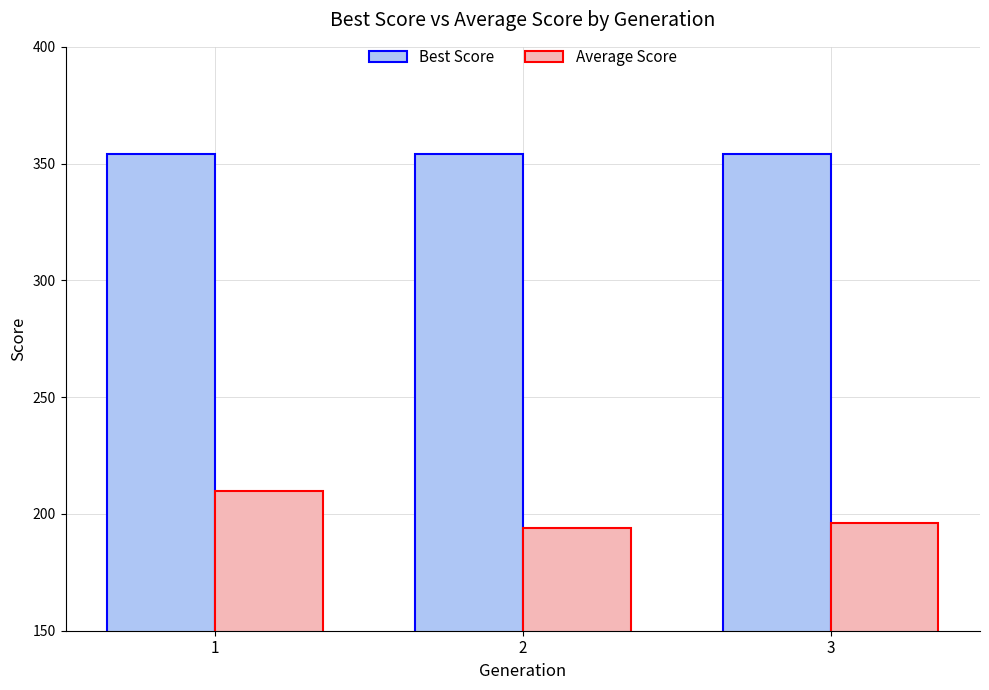

How many categories are shown in the chart?

3